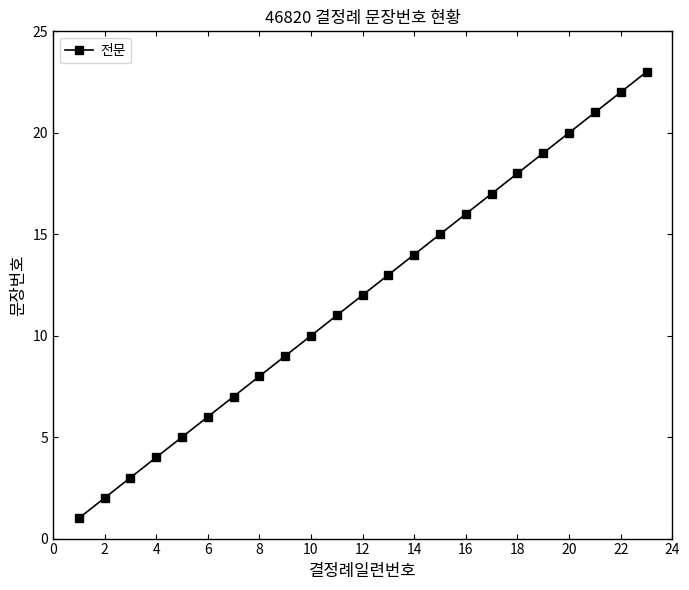

Reading left to right, list all the values displayed in this chart.

1	2	3	4	5	6	7	8	9	10	11	12	13	14	15	16	17	18	19	20	21	22	23